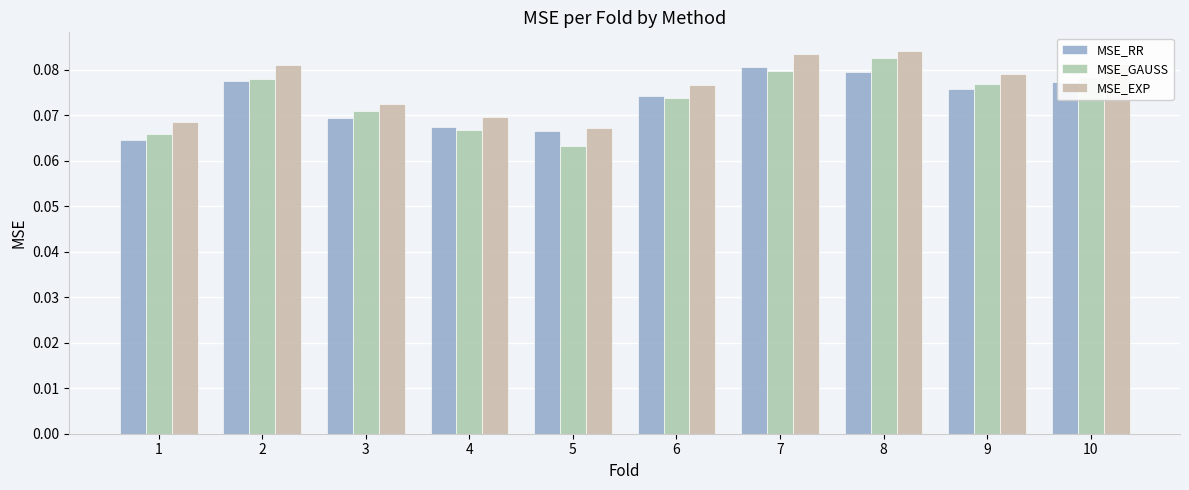

Is the value of MSE_GAUSS at 7 greater than the value of MSE_EXP at 7?

No